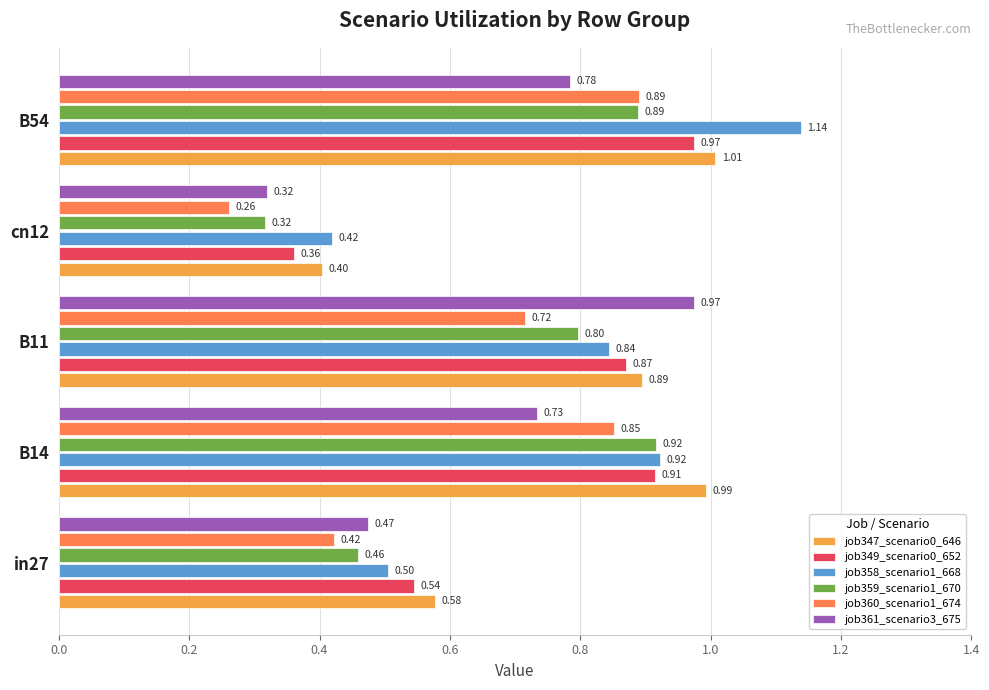

List the labels in order of job358_scenario1_668 value, largest first.

B54, B14, B11, in27, cn12